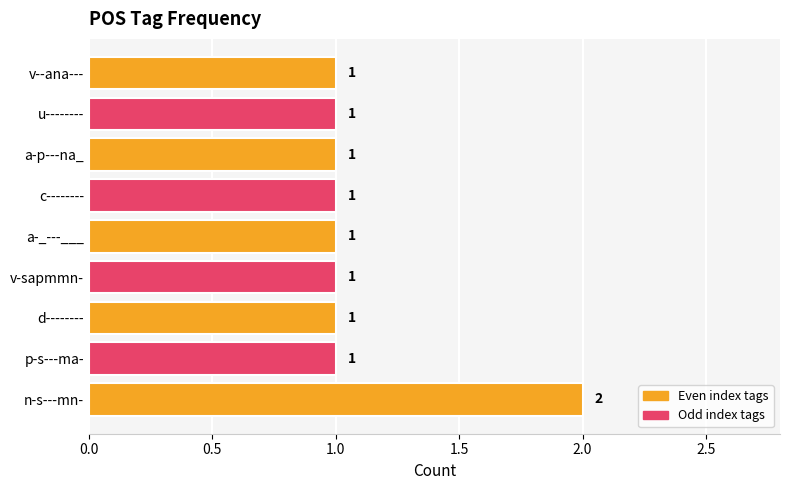

Reading bottom to top, what are all the values shown in this chart?

2	1	1	1	1	1	1	1	1